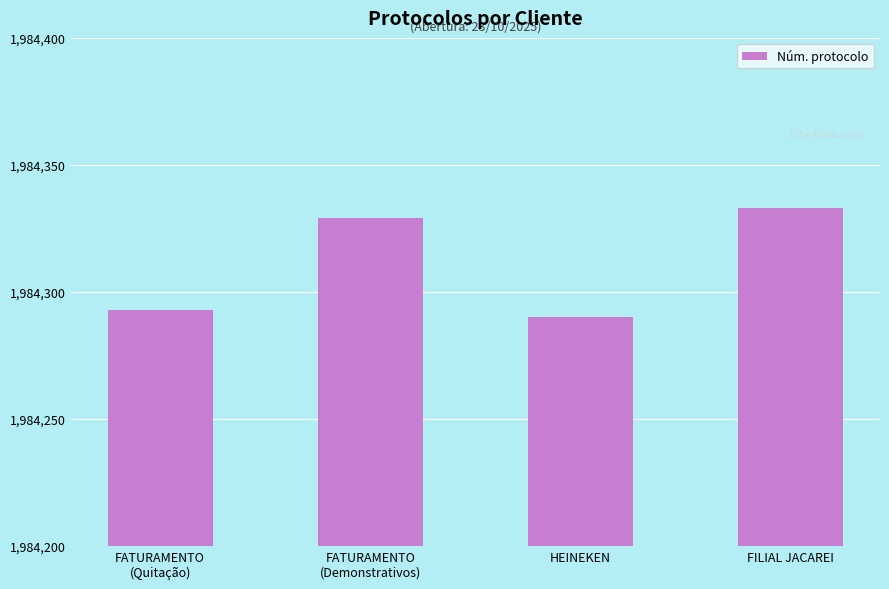

List the labels in order of value, largest first.

FILIAL JACAREI, FATURAMENTO
(Demonstrativos), FATURAMENTO
(Quitação), HEINEKEN